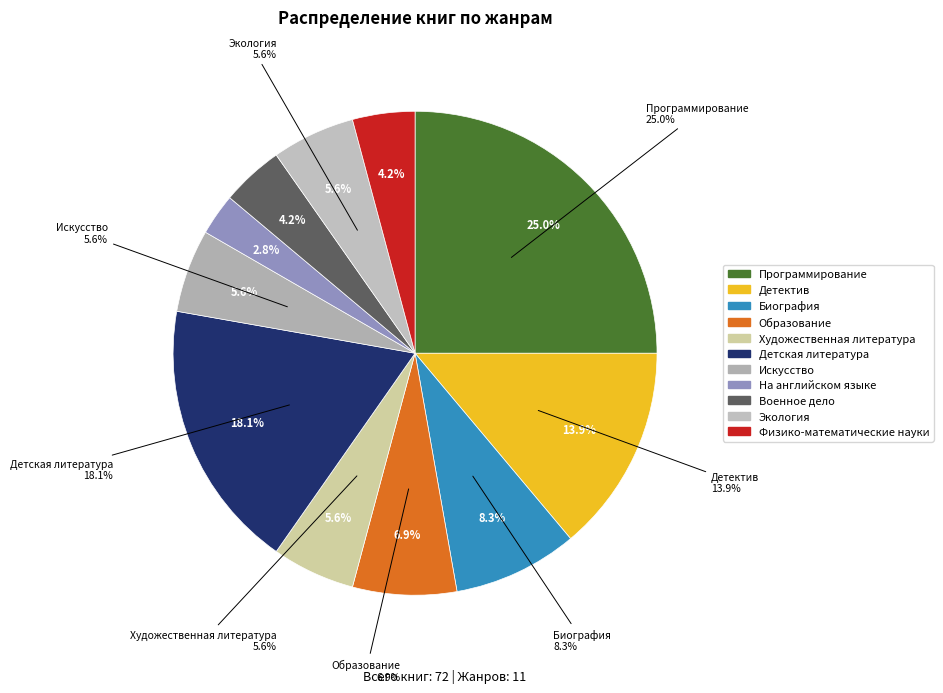

What is the smallest slice in the pie chart?

На английском языке